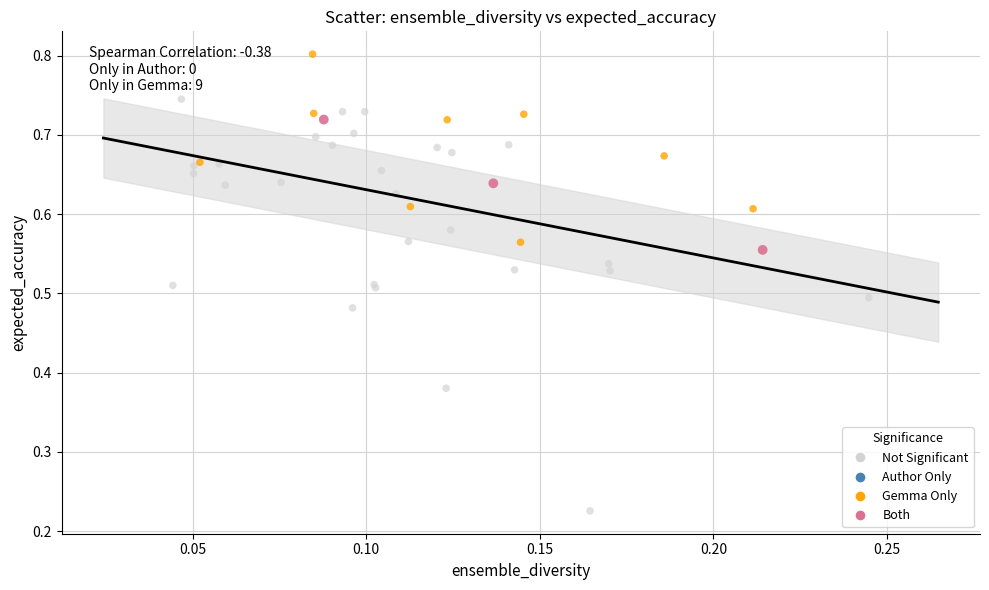

Which series reaches the maximum Y coordinate?

Gemma Only